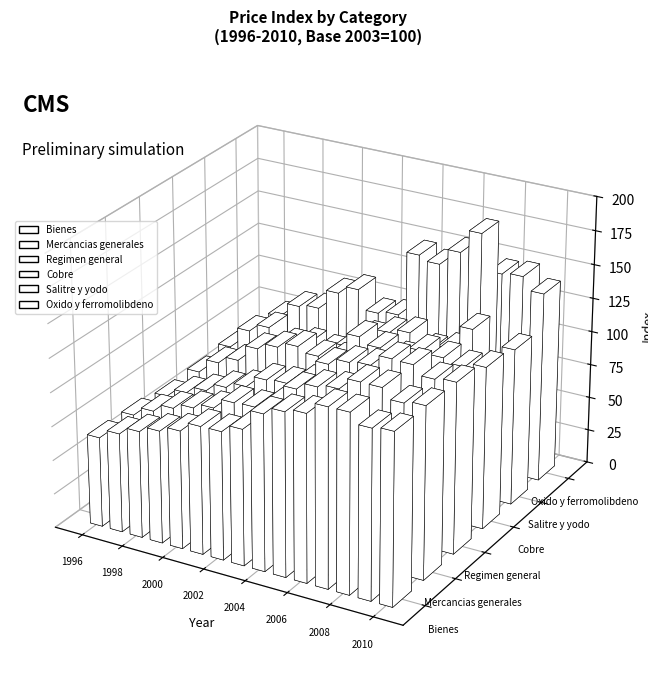

What is the difference between the maximum and minimum values in the Mercancias generales series?

66.2